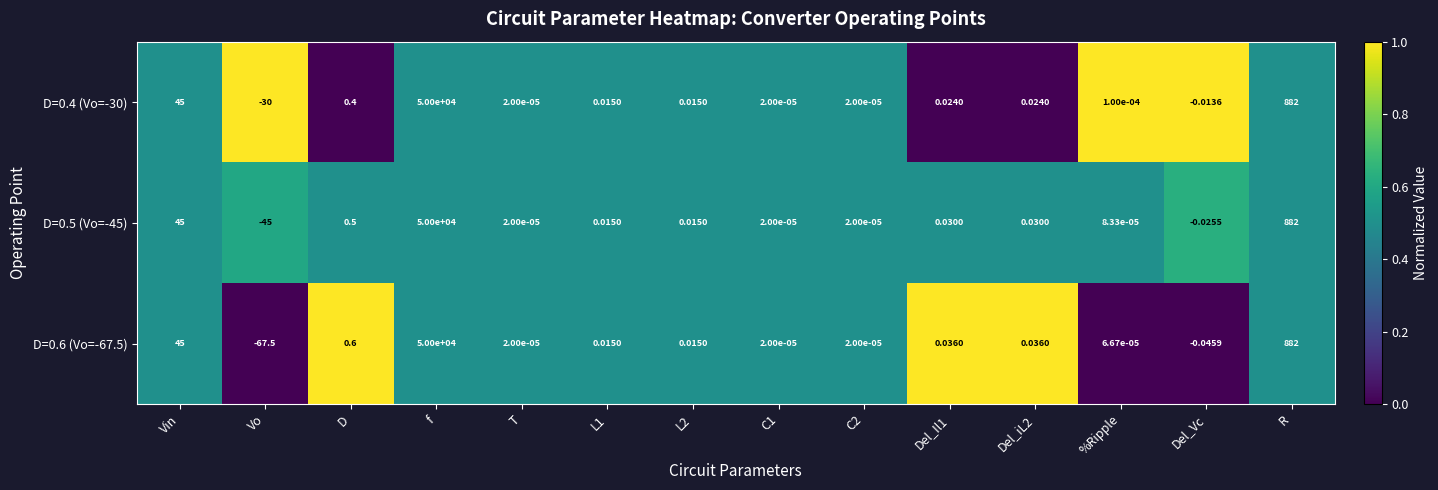

At which category is the sum across all series the highest?

f